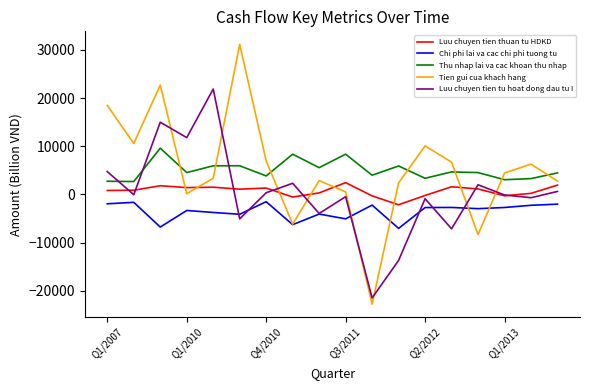

List the series in order of their peak value, highest first.

Tien gui cua khach hang, Luu chuyen tien tu hoat dong dau tu I, Thu nhap lai va cac khoan thu nhap, Luu chuyen tien thuan tu HDKD, Chi phi lai va cac chi phi tuong tu